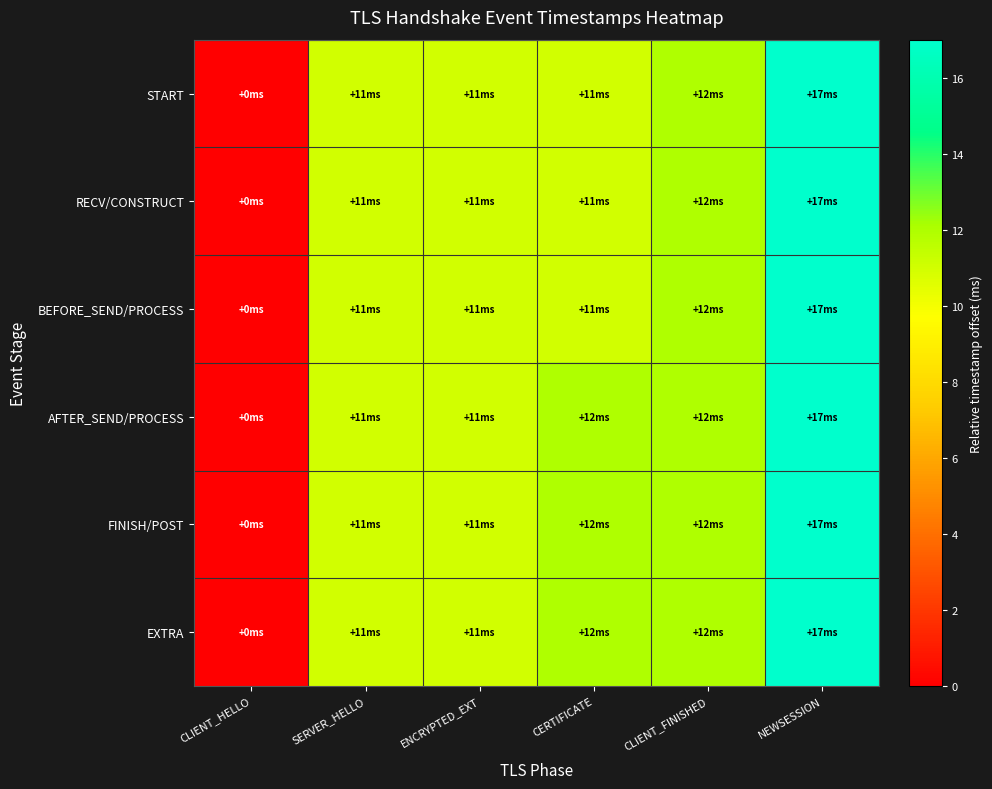

Reading left to right, extract all data points from this chart.

START: CLIENT_HELLO=0	SERVER_HELLO=11	ENCRYPTED_EXT=11	CERTIFICATE=11	CLIENT_FINISHED=12	NEWSESSION=17
RECV/CONSTRUCT: CLIENT_HELLO=0	SERVER_HELLO=11	ENCRYPTED_EXT=11	CERTIFICATE=11	CLIENT_FINISHED=12	NEWSESSION=17
BEFORE_SEND/PROCESS: CLIENT_HELLO=0	SERVER_HELLO=11	ENCRYPTED_EXT=11	CERTIFICATE=11	CLIENT_FINISHED=12	NEWSESSION=17
AFTER_SEND/PROCESS: CLIENT_HELLO=0	SERVER_HELLO=11	ENCRYPTED_EXT=11	CERTIFICATE=12	CLIENT_FINISHED=12	NEWSESSION=17
FINISH/POST: CLIENT_HELLO=0	SERVER_HELLO=11	ENCRYPTED_EXT=11	CERTIFICATE=12	CLIENT_FINISHED=12	NEWSESSION=17
EXTRA: CLIENT_HELLO=0	SERVER_HELLO=11	ENCRYPTED_EXT=11	CERTIFICATE=12	CLIENT_FINISHED=12	NEWSESSION=17